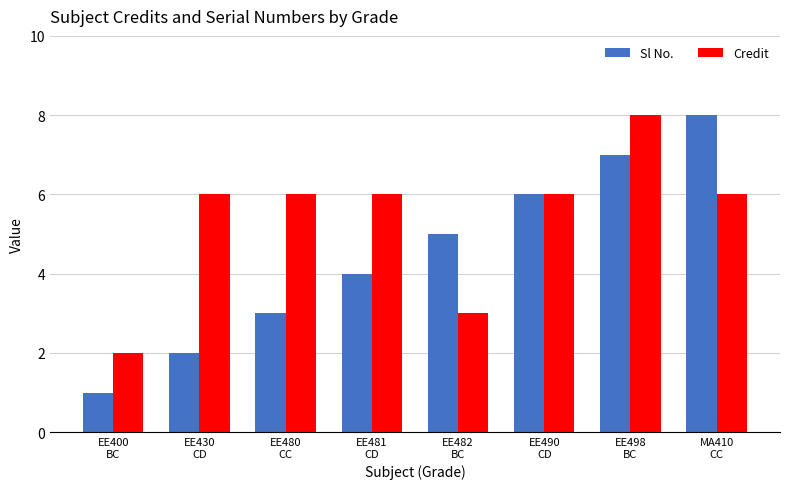

The value of Credit at MA410
CC is 6. True or false?

True